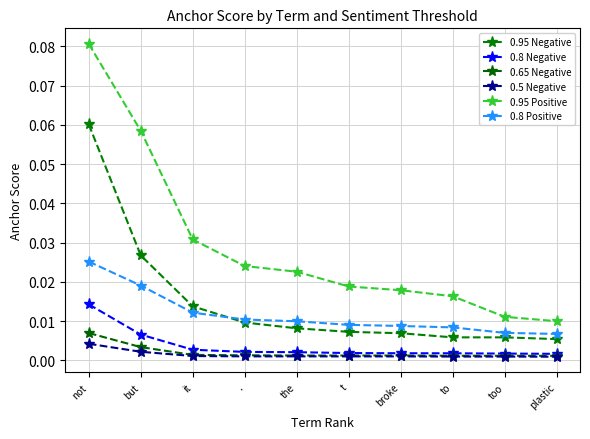

Count the number of categories in the chart.

10